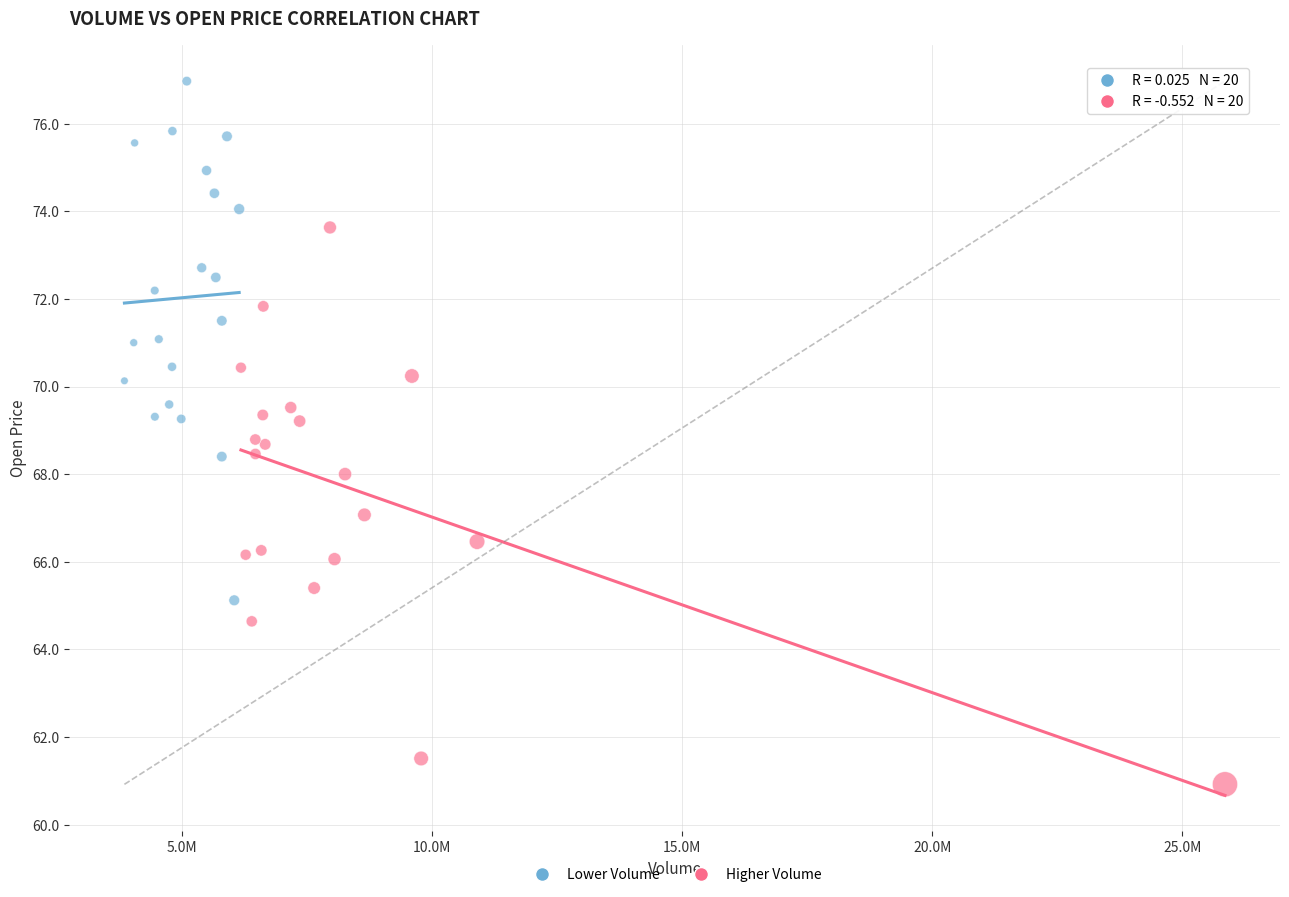

Which series has the largest Y range (max minus min)?

Higher Volume